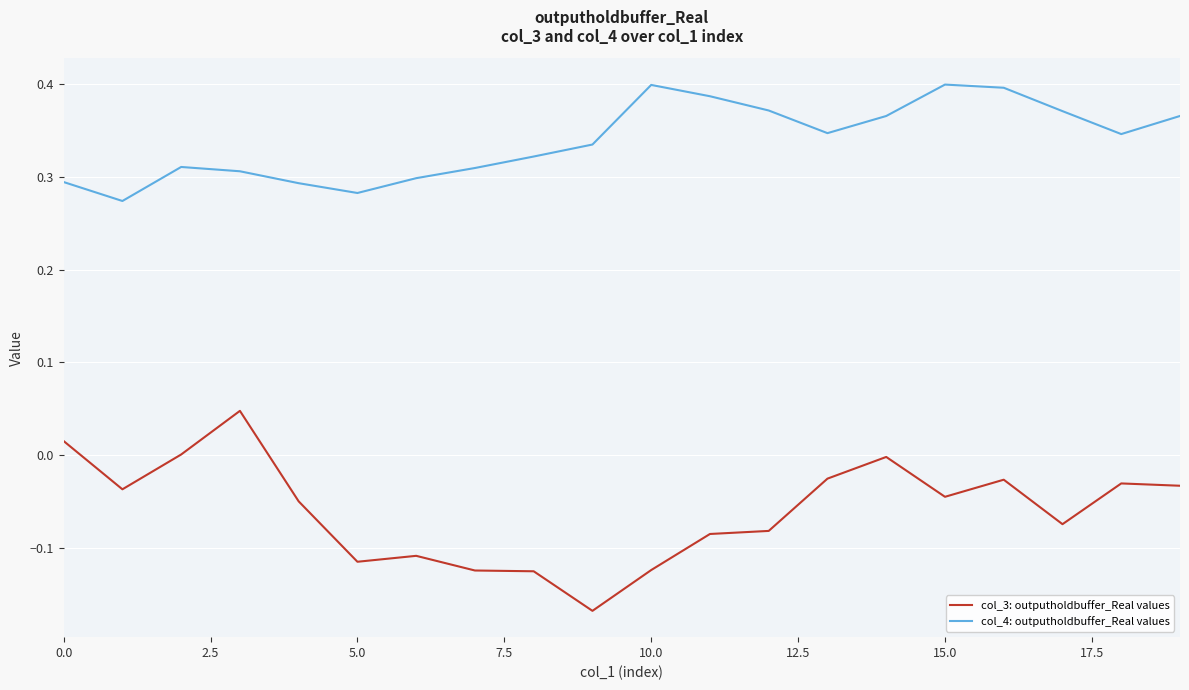

List the series in order of their overall mean, highest first.

col_4: outputholdbuffer_Real values, col_3: outputholdbuffer_Real values